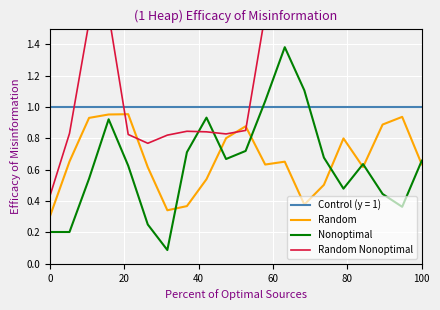

True or false: Random and Control (y = 1) intersect in this chart.

False